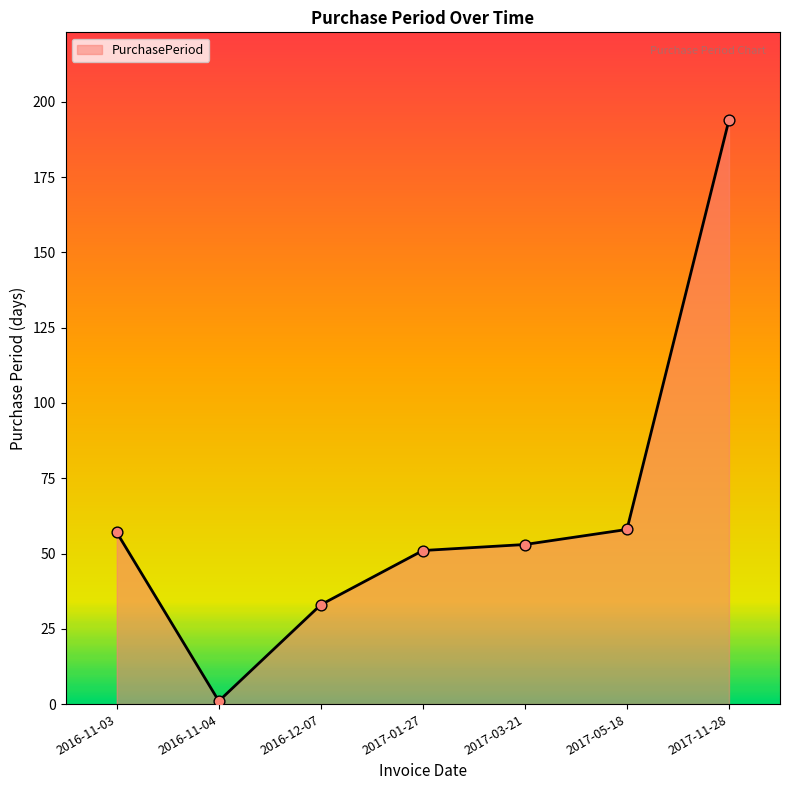

Which has a higher value, 2016-11-03 or 2016-11-04?

2016-11-03